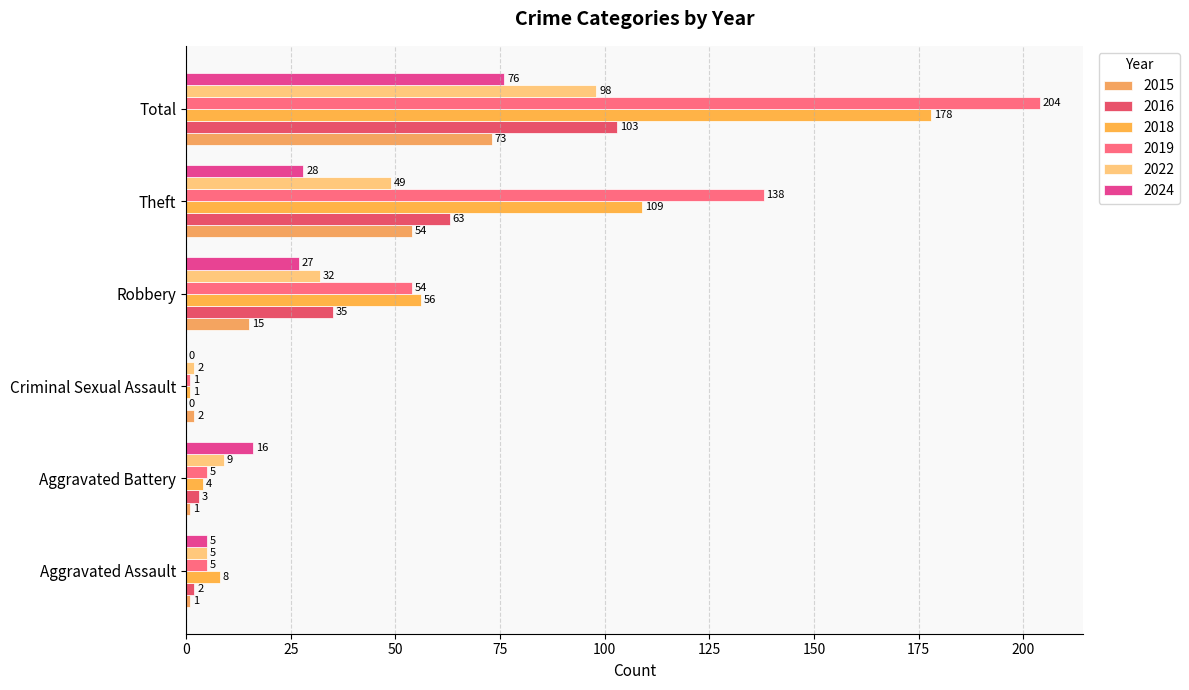

Is the value of 2015 at Criminal Sexual Assault greater than the value of 2022 at Robbery?

No